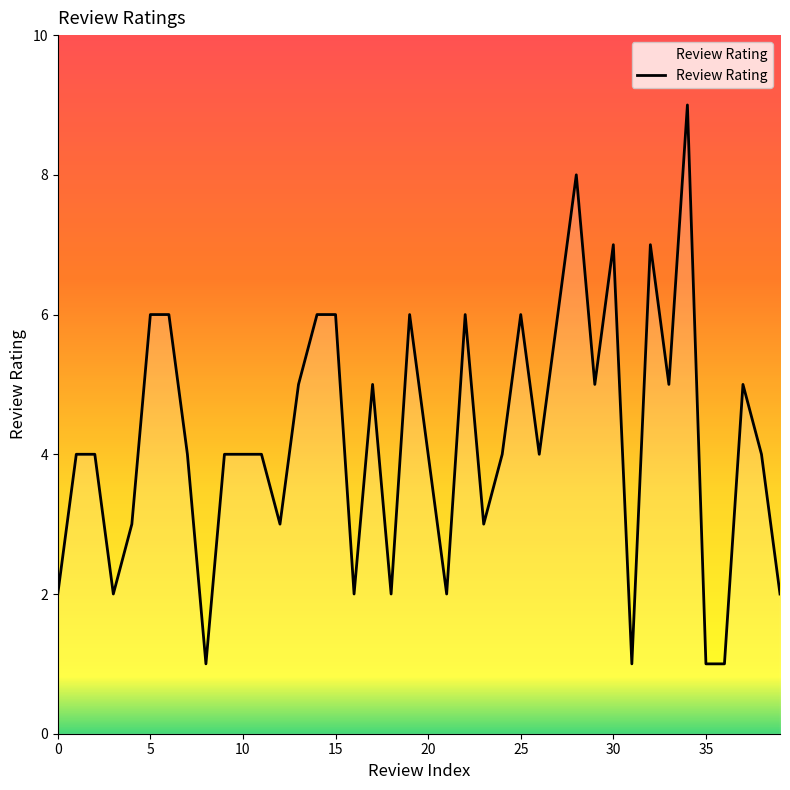

What is the greatest value displayed?

9